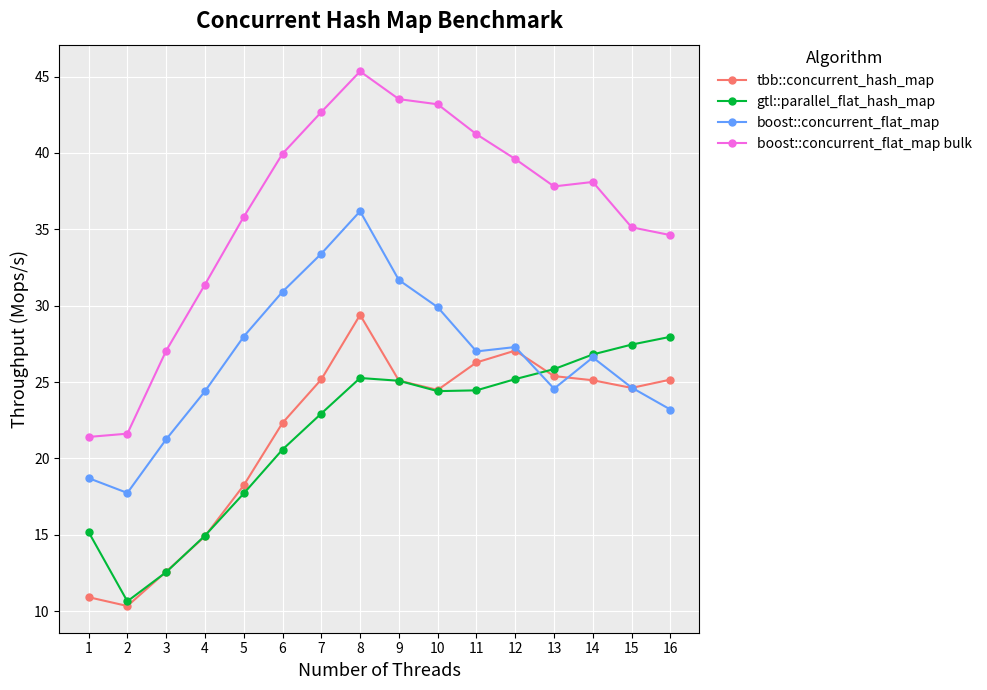

How many lines are shown in the chart?

4